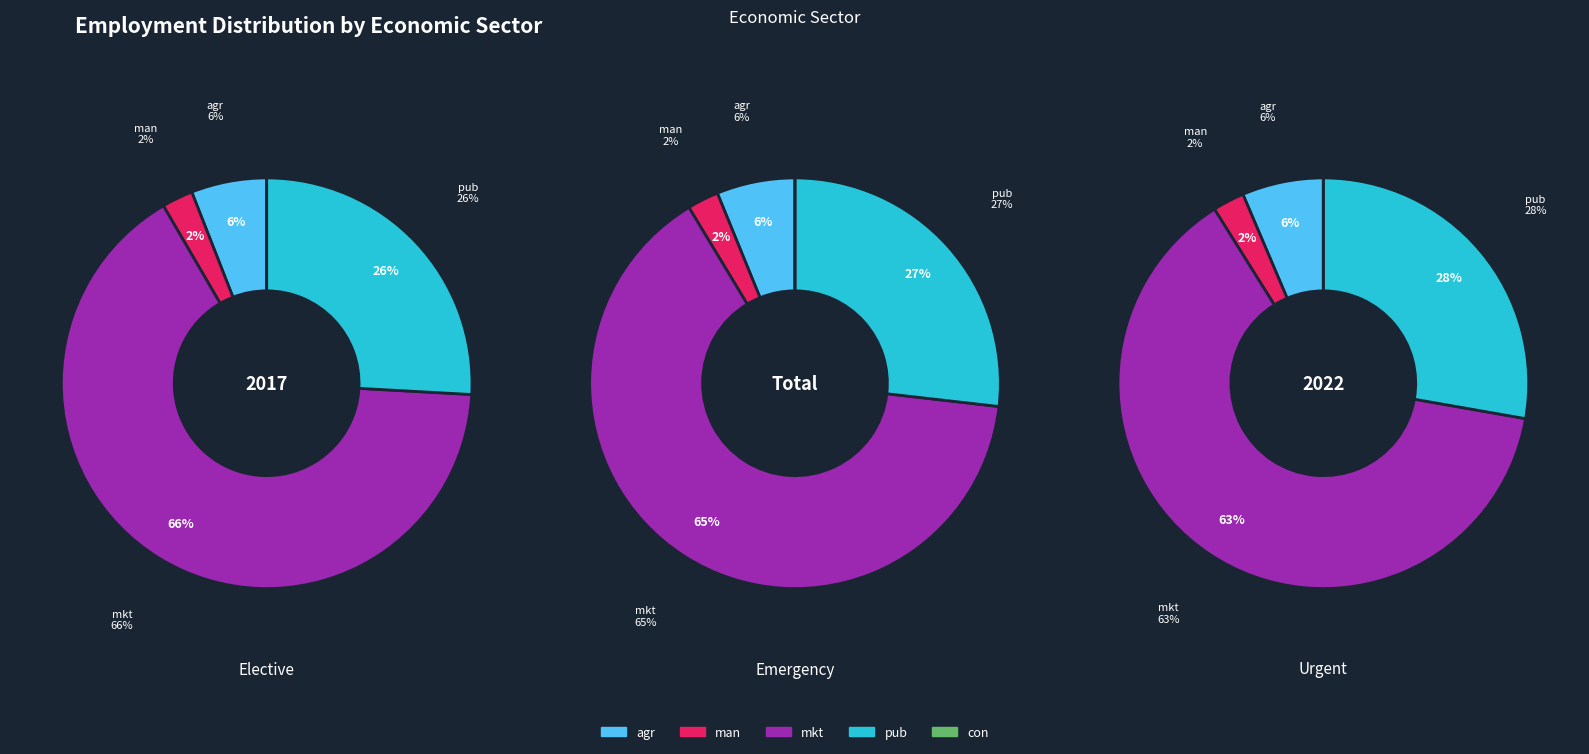

How many slices are in this pie chart?

5